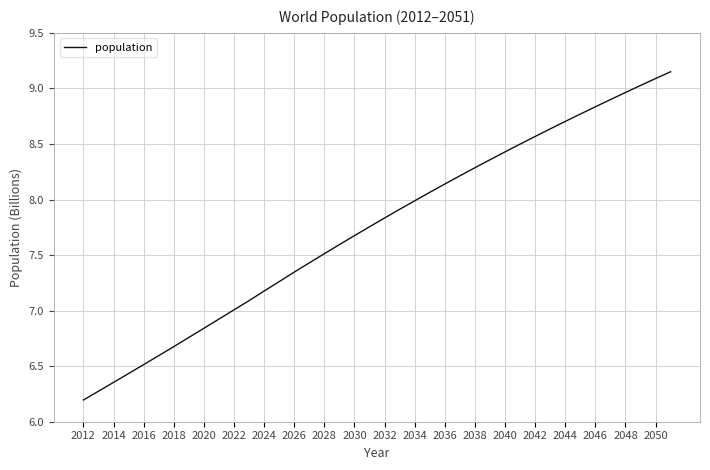

What is the smallest value displayed?

6.2